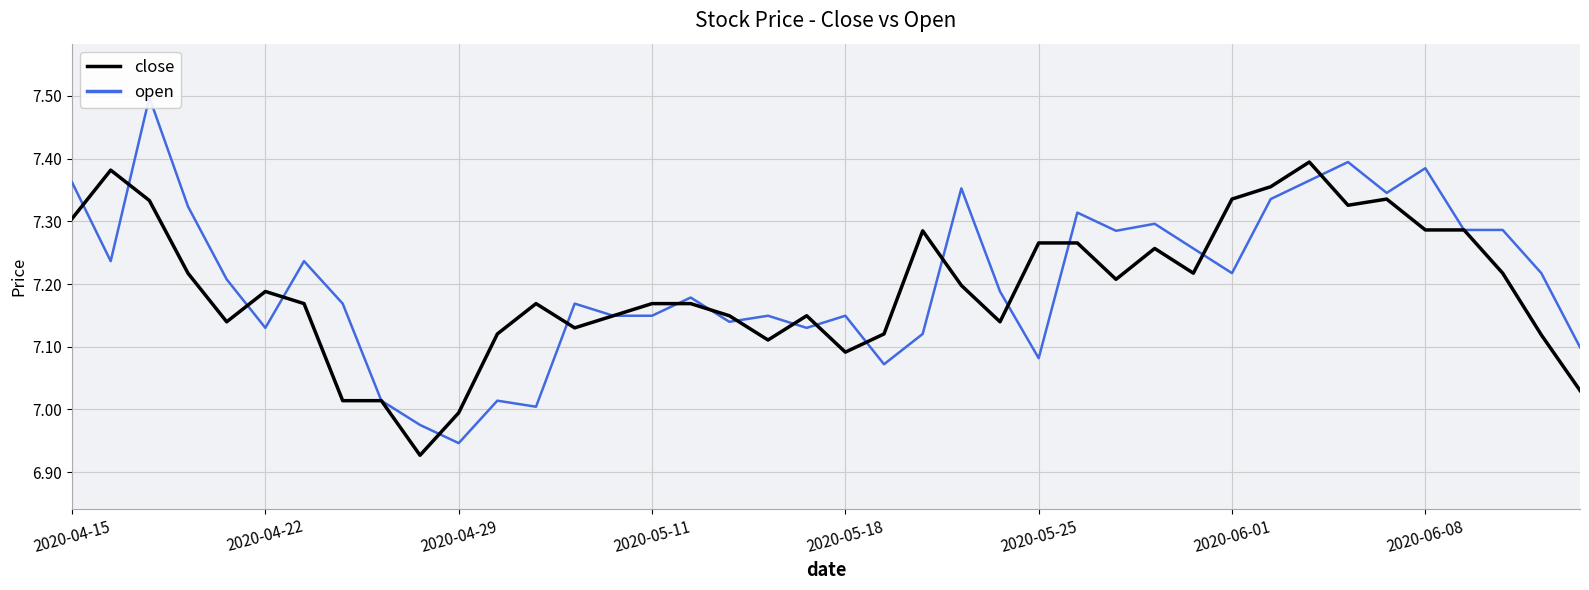

At which label does open first exceed 7?

2020-04-15